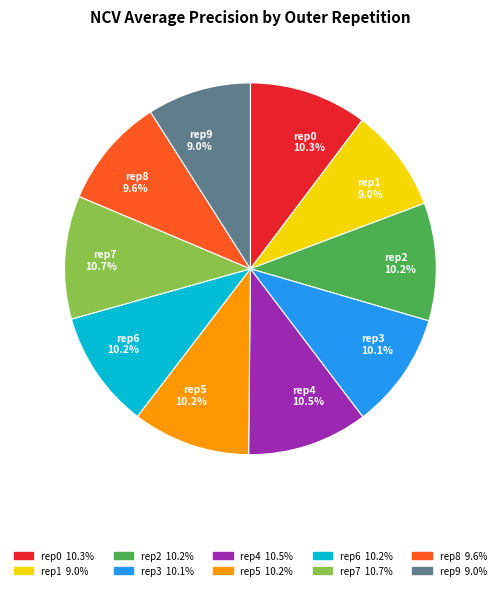

Is there any slice that represents more than half of the pie?

No